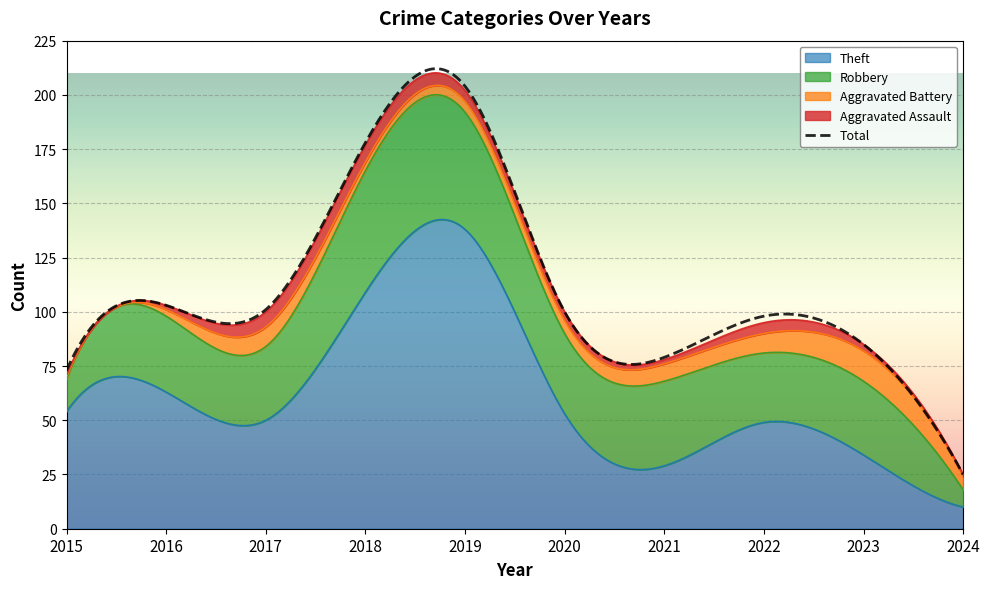

What is the difference between the Total values at 2015 and 2018?

105